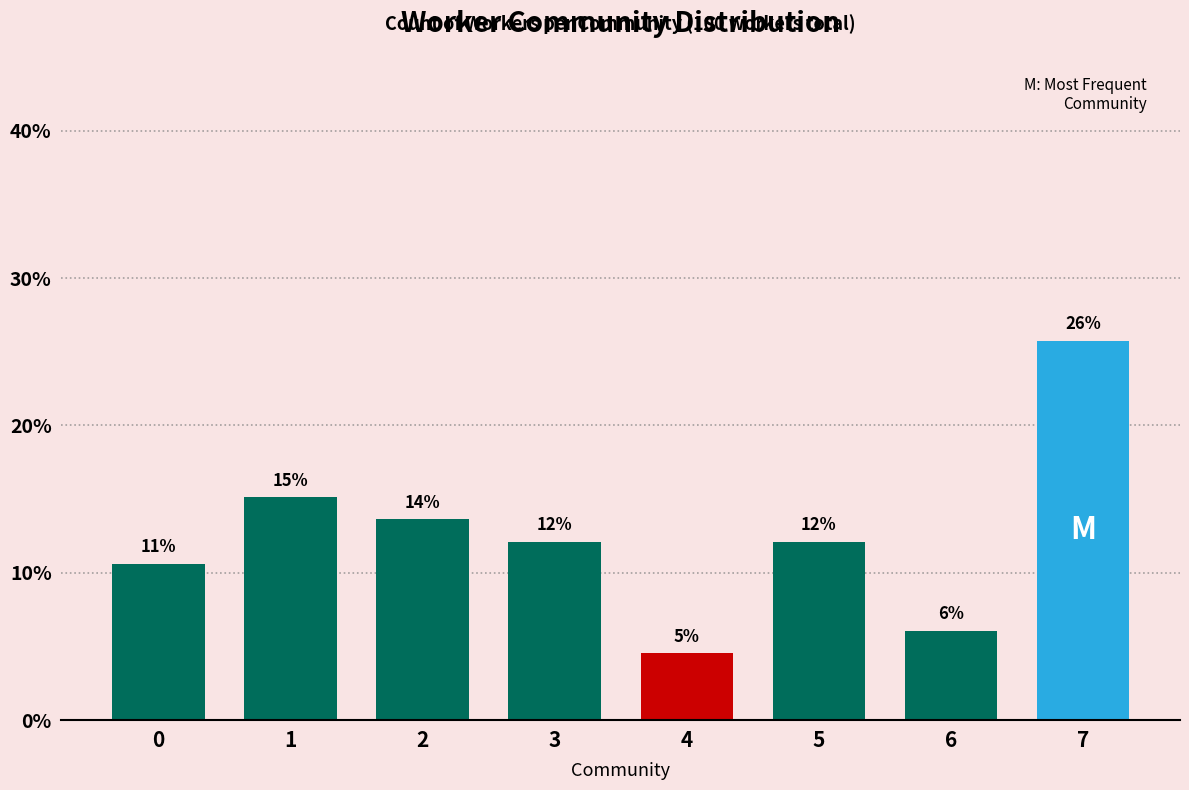

What value does the data have at 7?

25.8